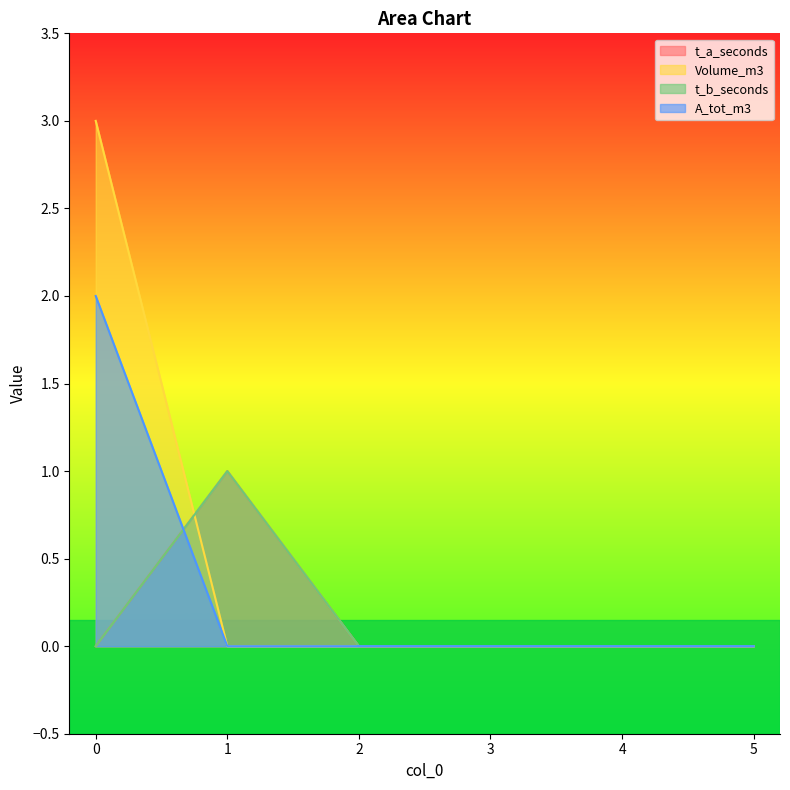

Reading right to left, list all the values displayed in this chart.

t_a_seconds: 5=0	4=0	3=0	2=0	1=1	0=0
Volume_m3: 5=0	4=0	3=0	2=0	1=0	0=3
t_b_seconds: 5=0	4=0	3=0	2=0	1=1	0=0
A_tot_m3: 5=0	4=0	3=0	2=0	1=0	0=2